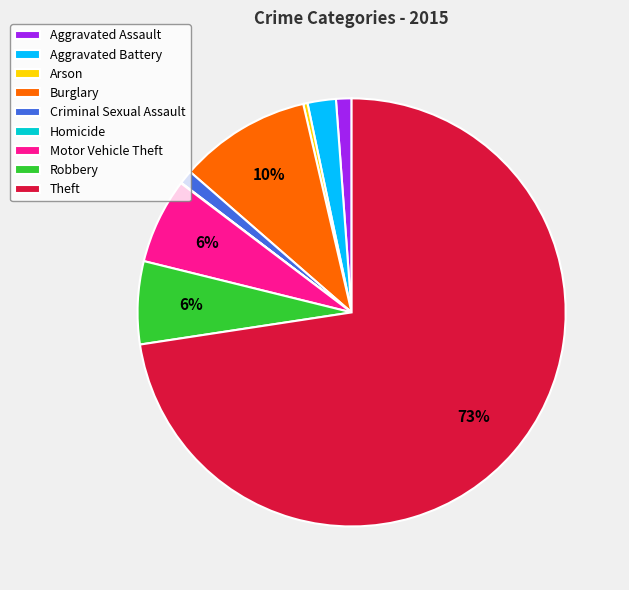

To the nearest percent, what is the average slice percentage?

11%